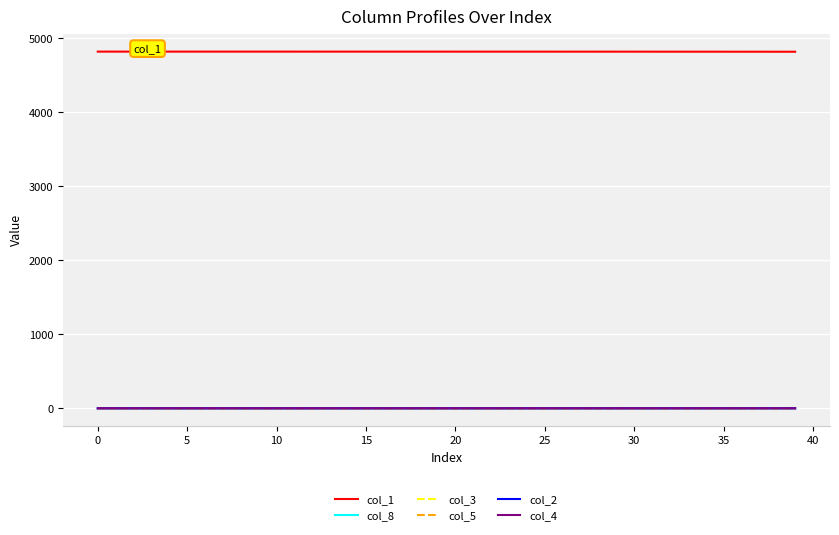

True or false: col_1 and col_5 intersect in this chart.

False